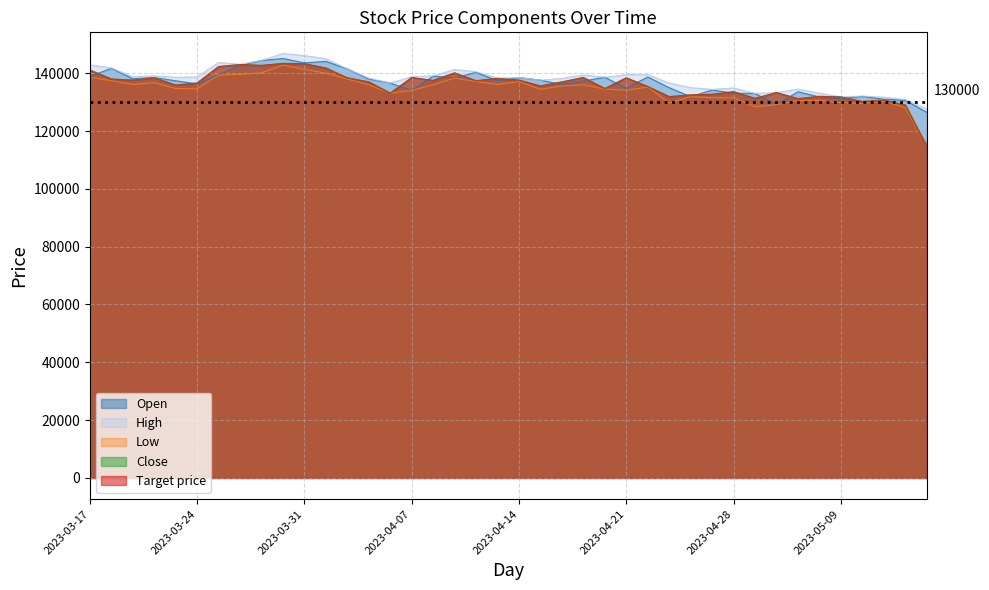

Reading left to right, what are all the values shown in this chart?

Open: 138900	141700	138100	138500	137400	136300	139500	142700	144400	145100	143600	144100	141500	138000	136600	134000	139000	138400	140300	137400	138500	137600	136100	137300	138600	134800	138700	135000	131900	134200	133100	133000	129100	133600	131800	131200	132000	131000	130600	126500
High: 142900	141800	138800	139100	138600	138700	143700	143100	144400	146800	146100	145000	141500	138300	136600	138800	139100	141300	140500	138300	138500	137600	138200	139400	138600	139500	139500	136600	135000	134400	134900	133000	133300	134500	133100	131800	132100	131700	130900	127600
Low: 138600	137400	136100	136700	134700	134600	139300	139600	140100	142800	141300	140000	138000	136000	133100	134000	136000	138300	137100	136100	137100	134400	135600	136000	134500	134100	135200	129700	131900	131500	131500	128400	129100	130500	130600	129800	129500	130300	128100	114800
Close: 141100	138000	137600	138400	135900	136600	142300	143000	142700	143400	143300	141800	138400	137000	133100	138500	137500	140100	137400	138200	137600	135600	137000	138500	134700	138400	135400	131900	132500	132700	133600	131300	133300	131200	132000	131800	130200	130700	129000	114800
Target price: 141100	138000	137600	138400	135900	136600	142300	143000	142700	143400	143300	141800	138400	137000	133100	138500	137500	140100	137400	138200	137600	135600	137000	138500	134700	138400	135400	131900	132500	132700	133600	131300	133300	131200	132000	131800	130200	130700	129000	114800